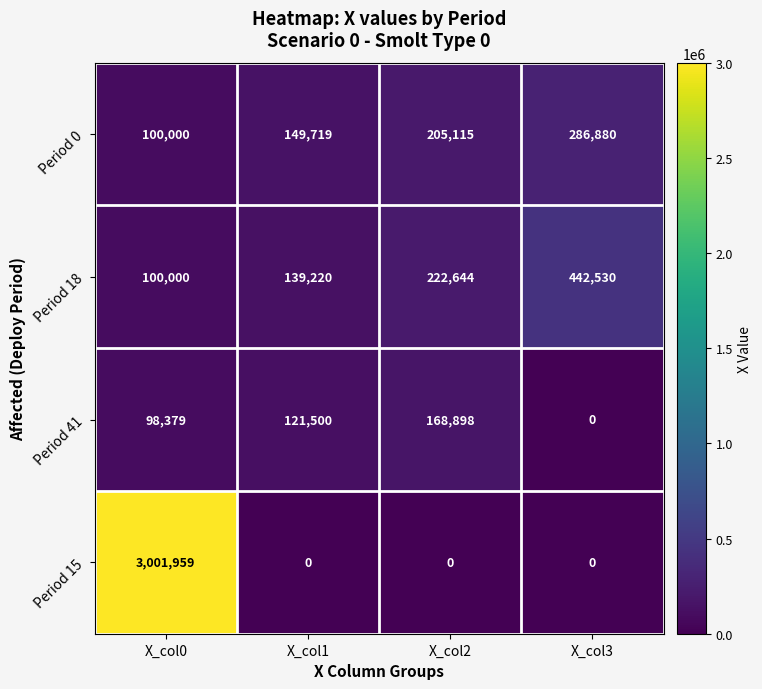

What is the sum of the Period 41 values at X_col0 and X_col2?

267277